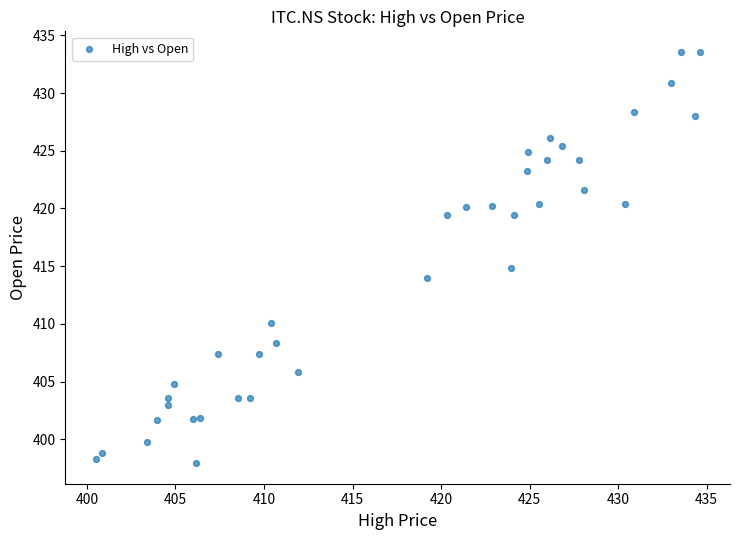

What is the range of Y values (max minus min)?

35.6